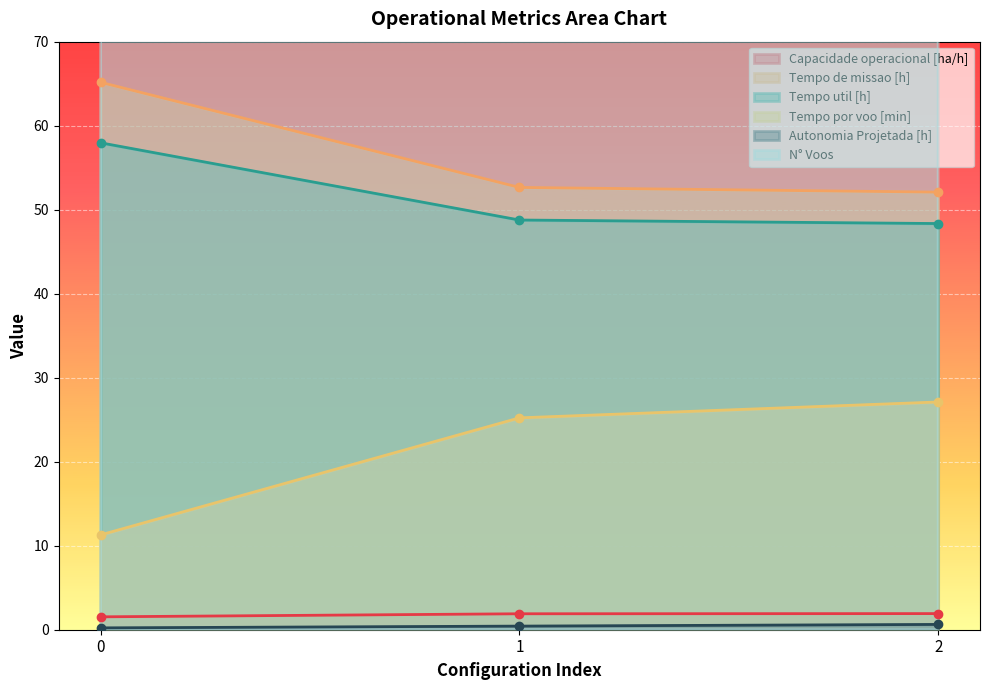

Which series has the largest range (max minus min)?

N° Voos